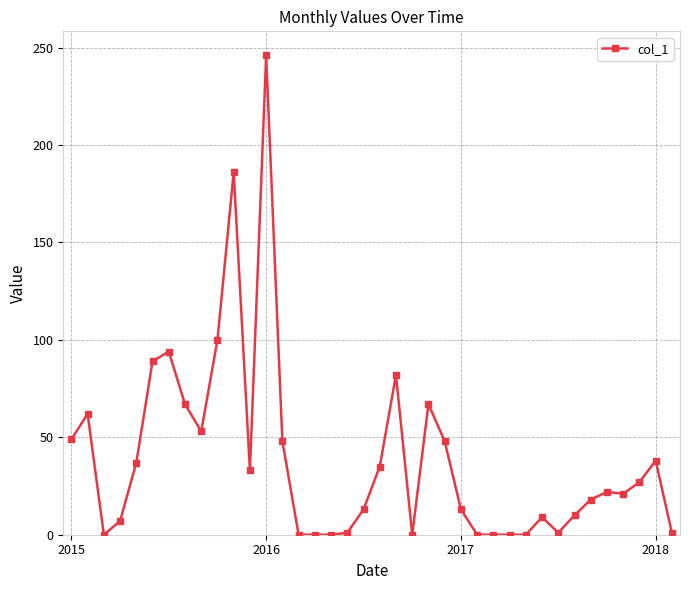

What is the average value?

39